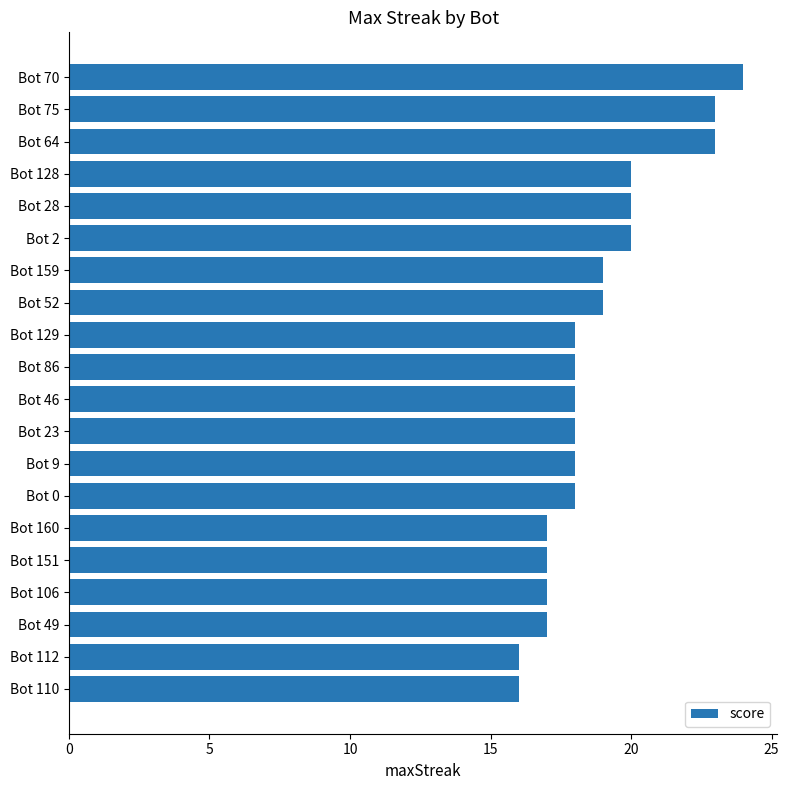

What is the label of the 3rd bar from the bottom?

Bot 49